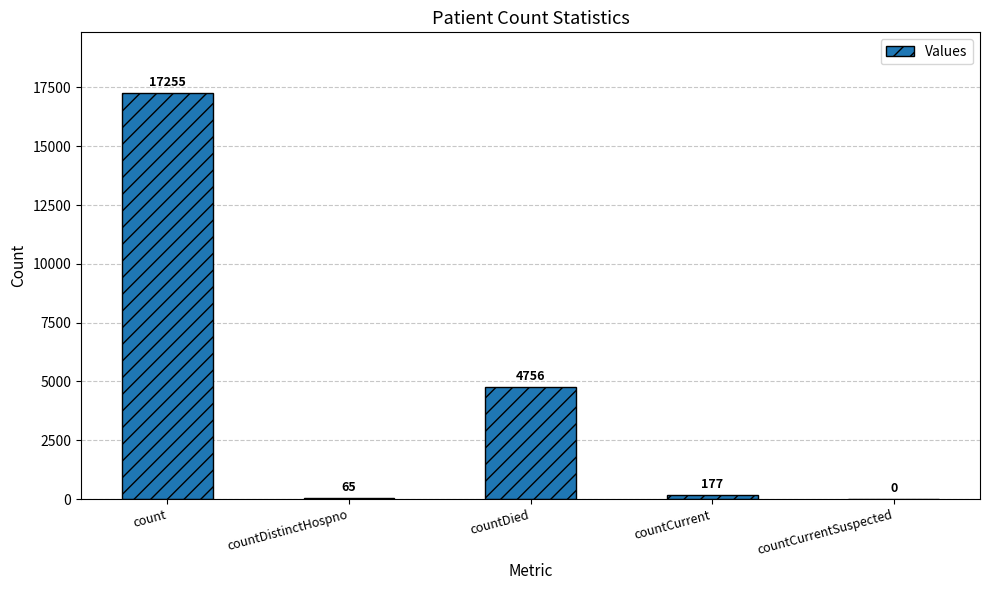

Reading left to right, extract all data points from this chart.

17255	65	4756	177	0